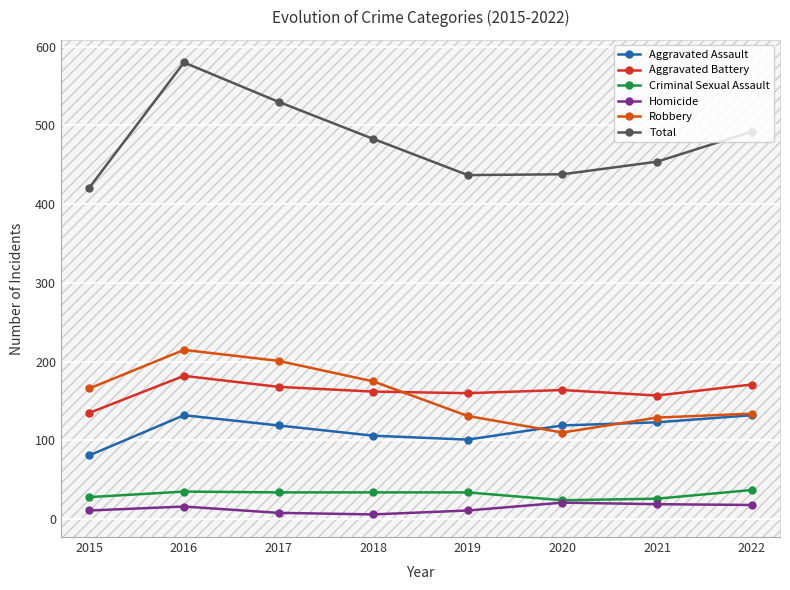

What is the greatest value displayed?

580